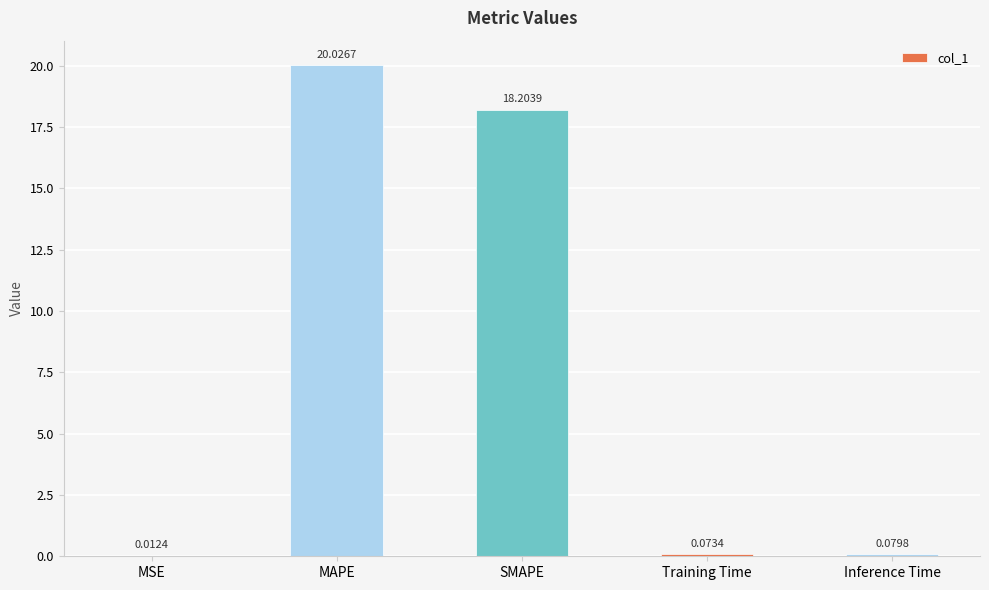

What is the maximum value shown in the chart?

20.0